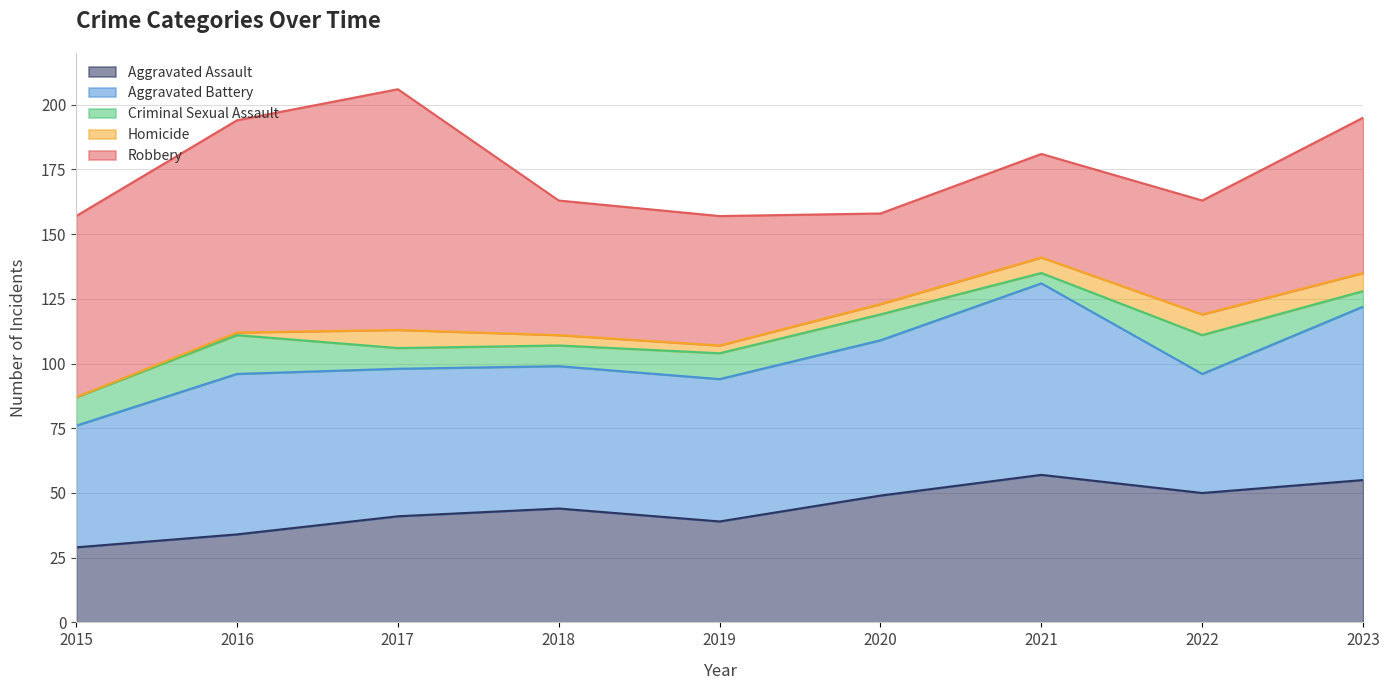

List the series in order of their peak value, highest first.

Robbery, Aggravated Battery, Aggravated Assault, Criminal Sexual Assault, Homicide